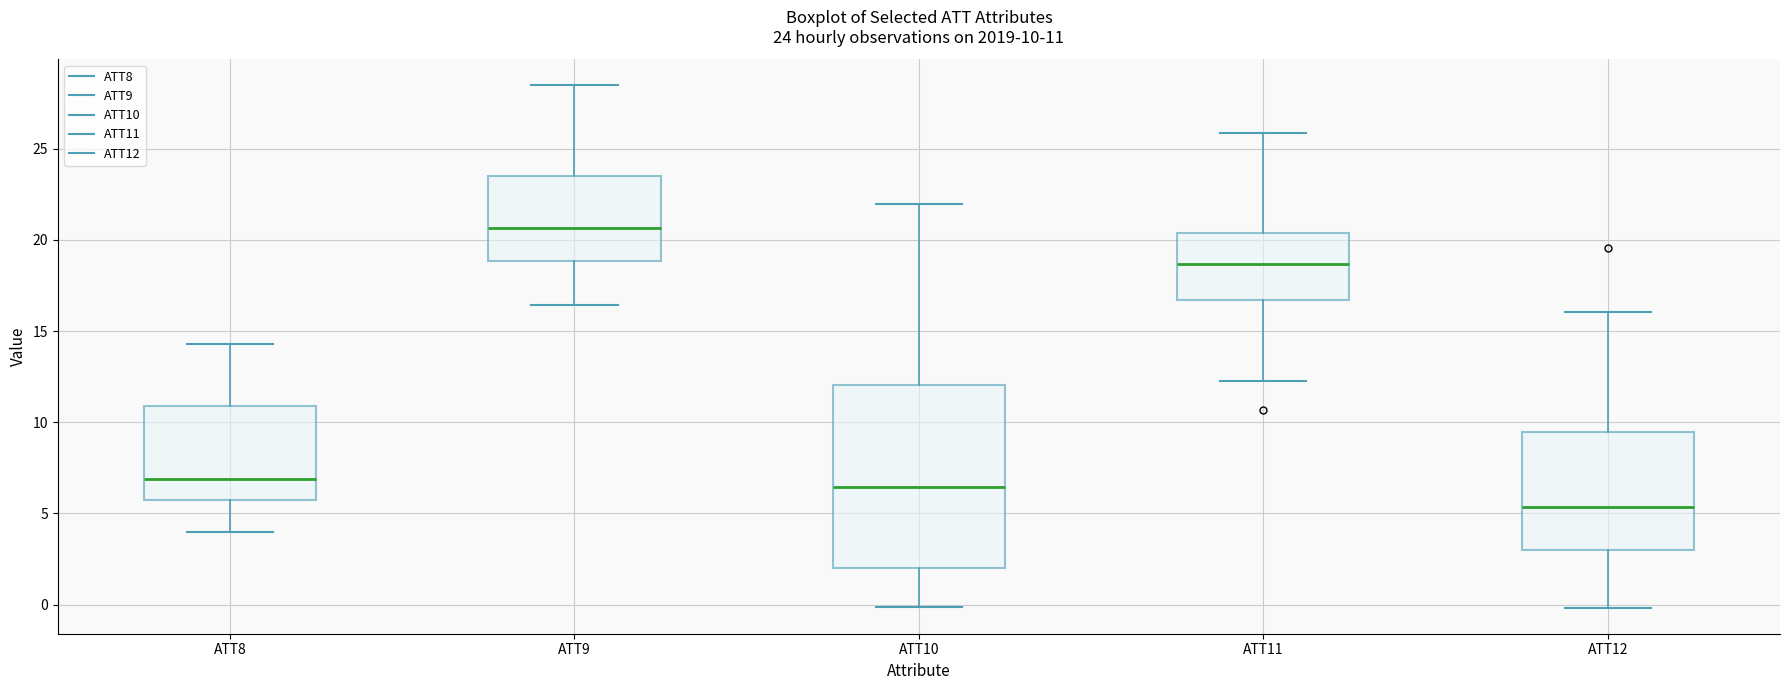

Which box is the tallest, from its lower edge to its upper edge?

ATT10